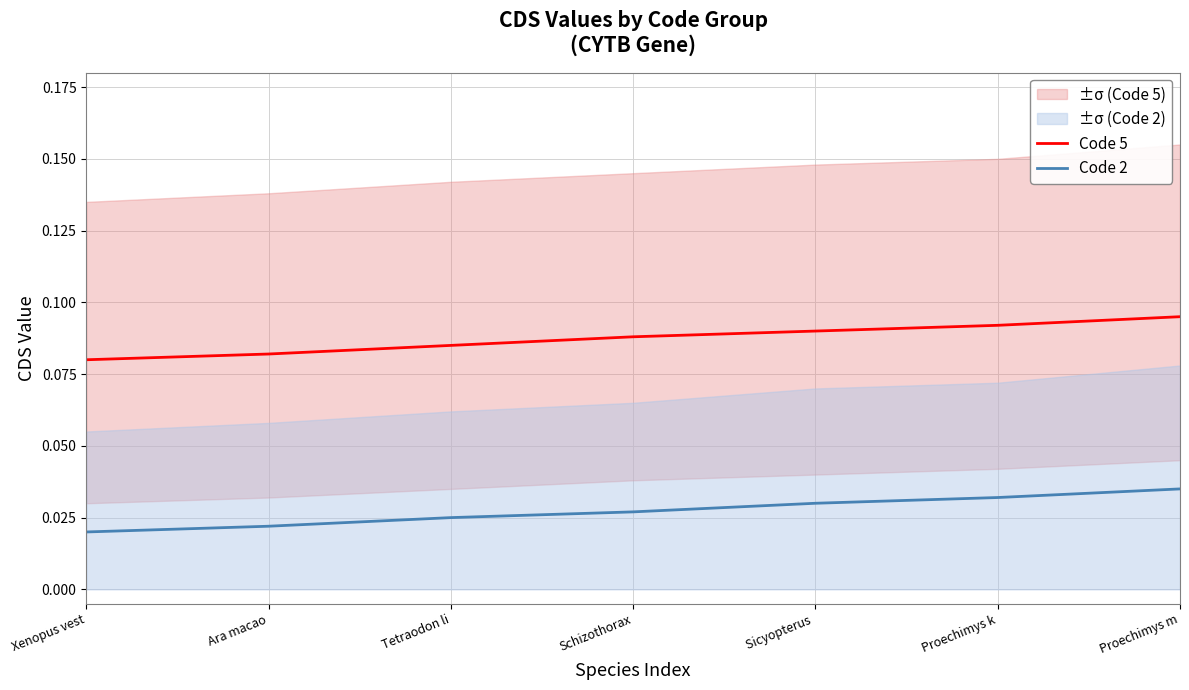

What is the value of the Code 5 point at the 4th from the left?

0.1